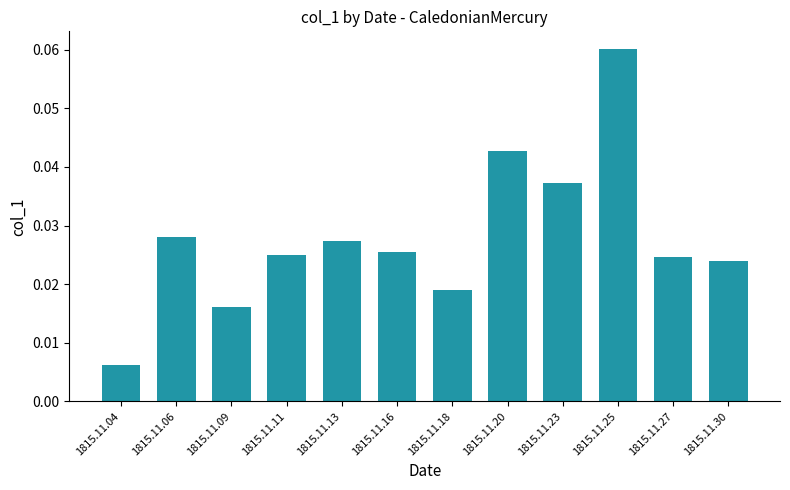

Between 1815.11.30 and 1815.11.18, which is larger?

1815.11.30